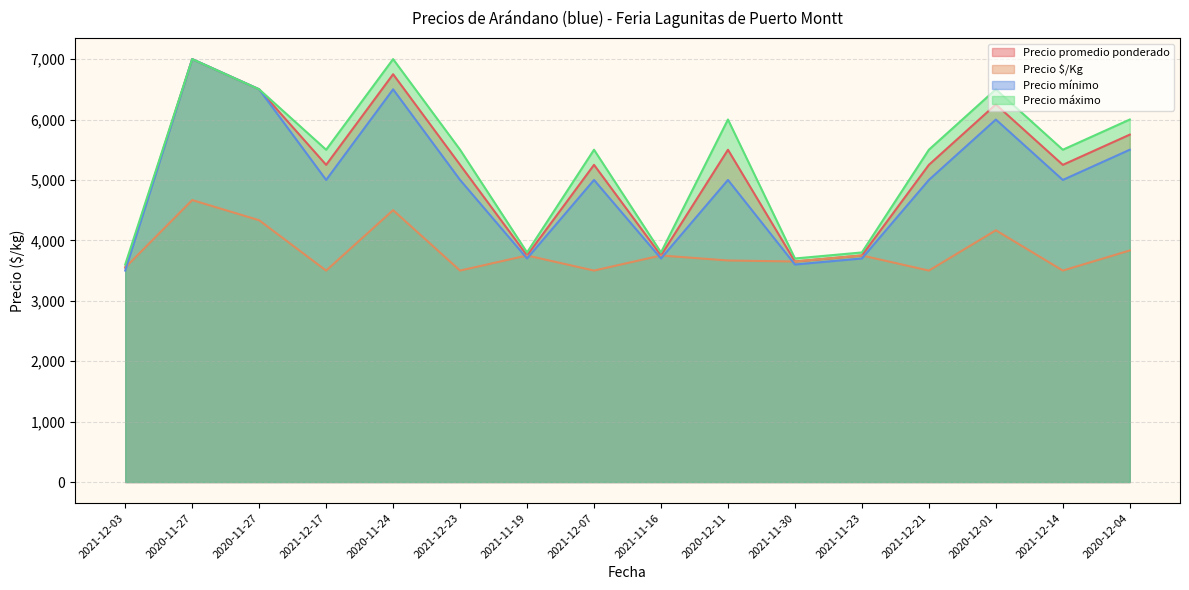

List the series in order of their peak value, lowest first.

Precio $/Kg, Precio promedio ponderado, Precio mínimo, Precio máximo